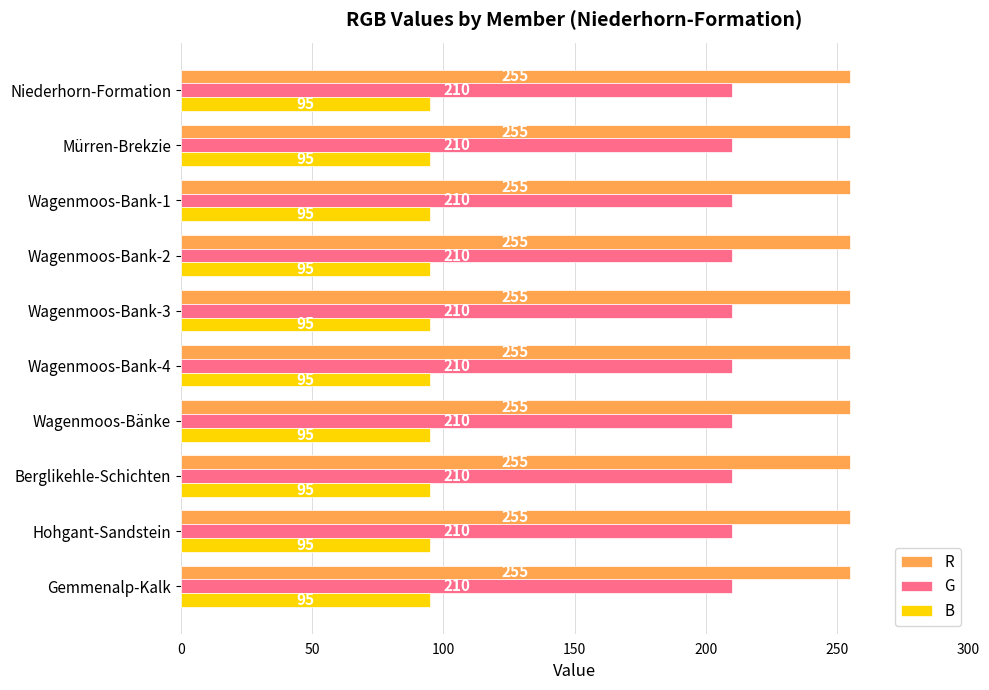

What is the lowest value of the B series?

95